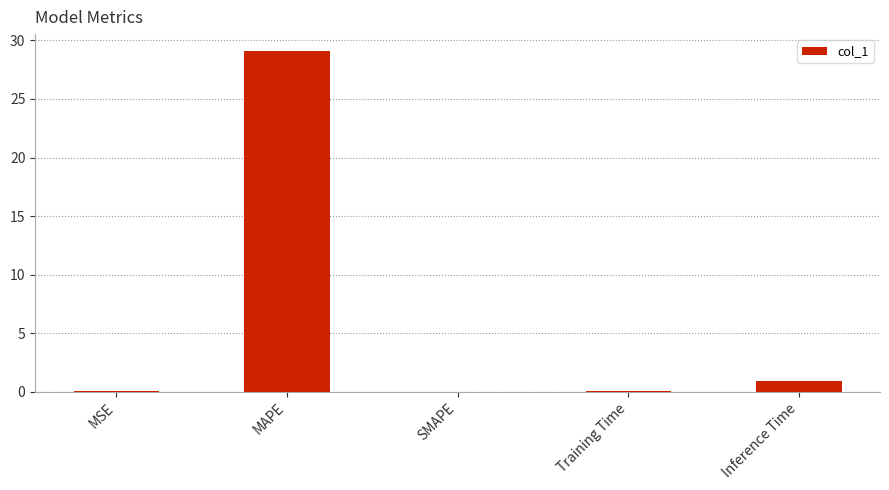

Are the bars horizontal?

No